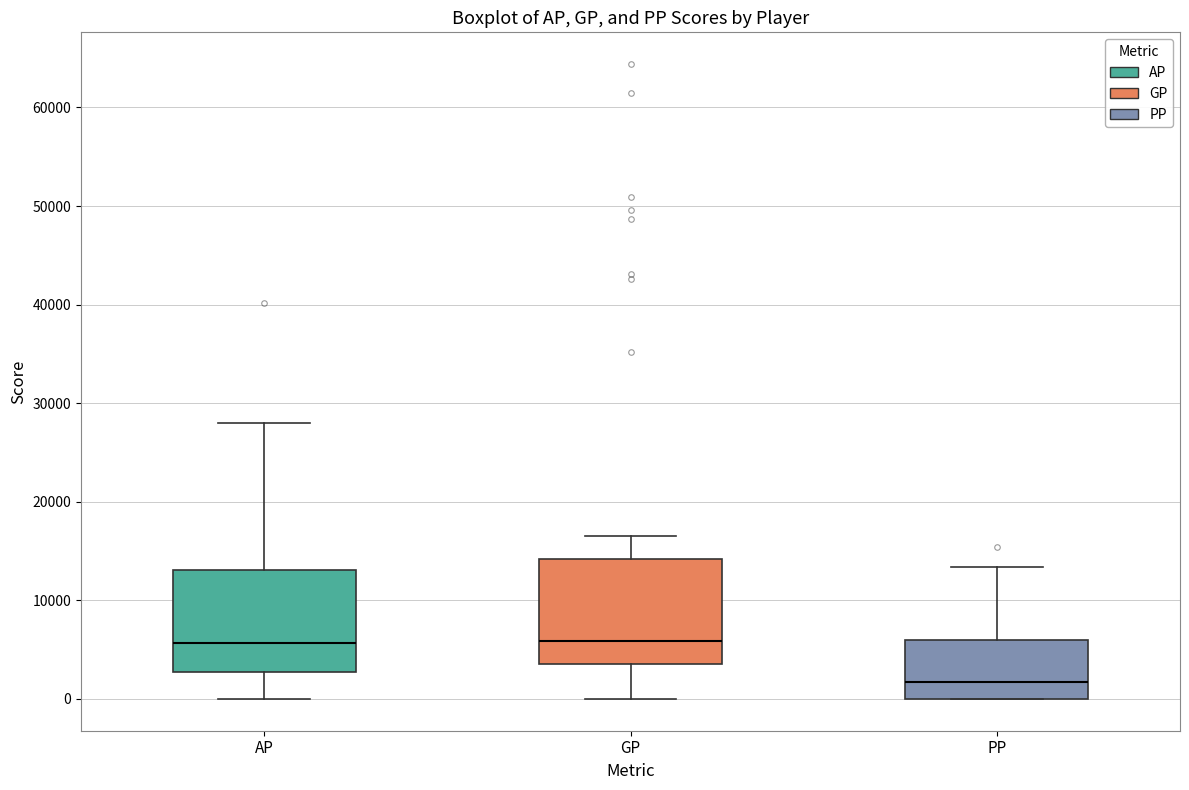

Reading left to right, transcribe this box plot: for each box, give where its median line is, the range the box spans, and where its two whiskers end, as read against the y-axis. The values are not printed on the chart, so give them approximately, as read against the axis.

AP: median 6000, box 3000 to 13000, whiskers 0 to 28000
GP: median 6000, box 4000 to 14000, whiskers 0 to 17000
PP: median 2000, box 0 to 6000, whiskers 0 to 13000